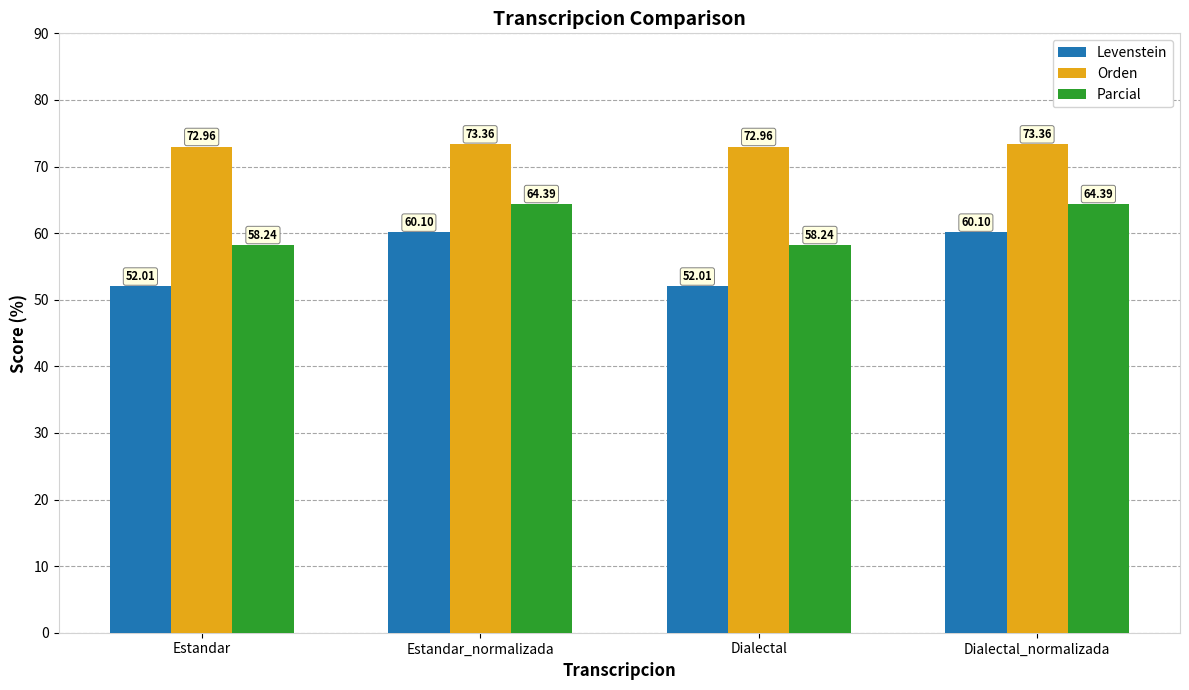

Does the chart contain any negative values?

No